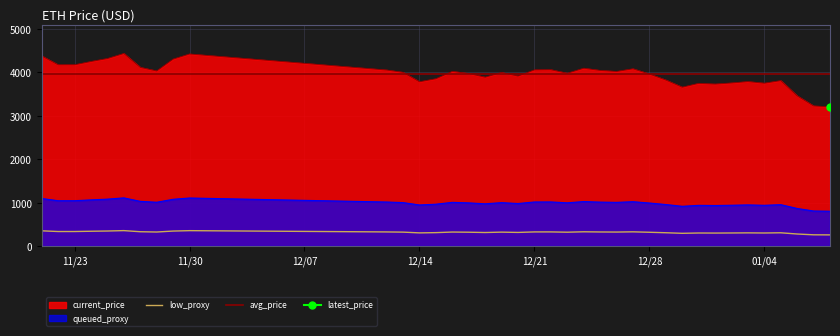

How many points are higher than both their immediate neighbors (excluding endpoints)?

10